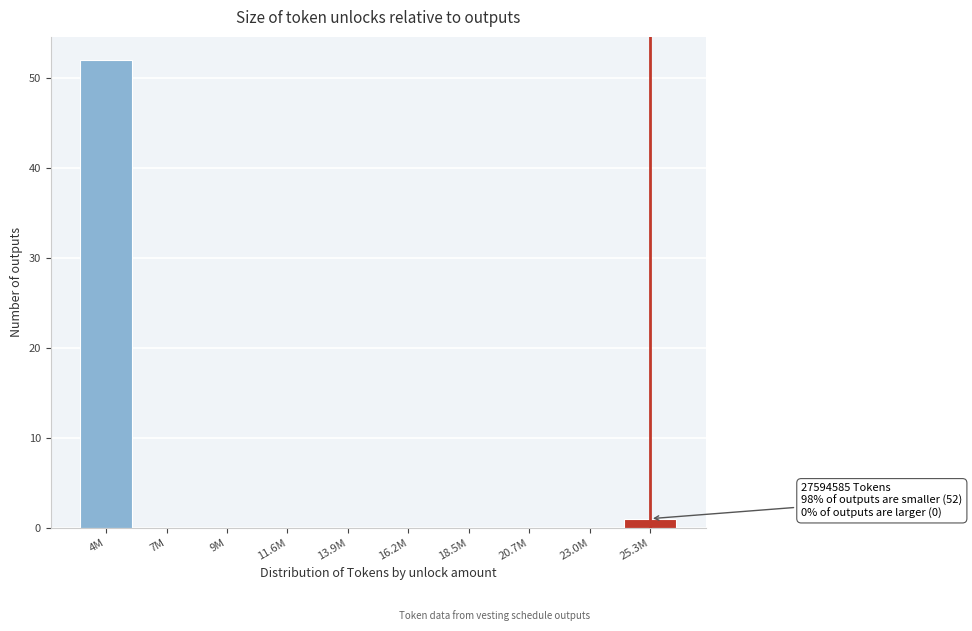

Reading left to right, what are all the values shown in this chart?

4M=52	7M=0	9M=0	11.6M=0	13.9M=0	16.2M=0	18.5M=0	20.7M=0	23.0M=0	25.3M=1